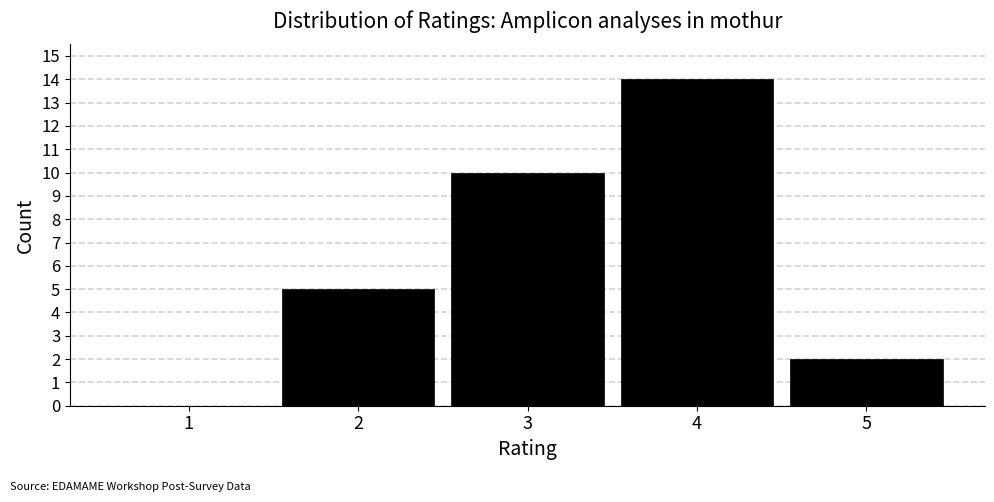

Reading left to right, list every bar in this chart as the range it spans on the x-axis followed by its height. The values are not printed on the chart, so give them approximately, as read against the axis.

0.5 to 1.5: 0
1.5 to 2.5: 5
2.5 to 3.5: 10
3.5 to 4.5: 14
4.5 to 5.5: 2